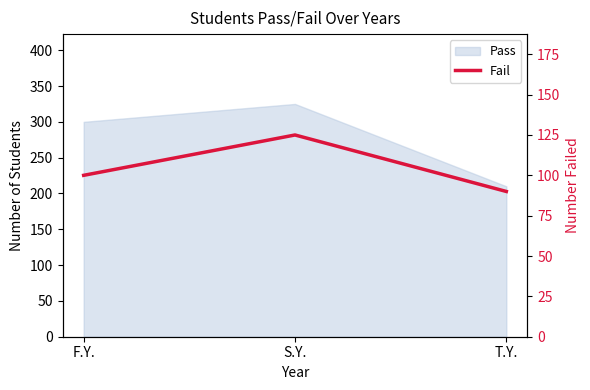

Where does the data first go above 100?

S.Y.